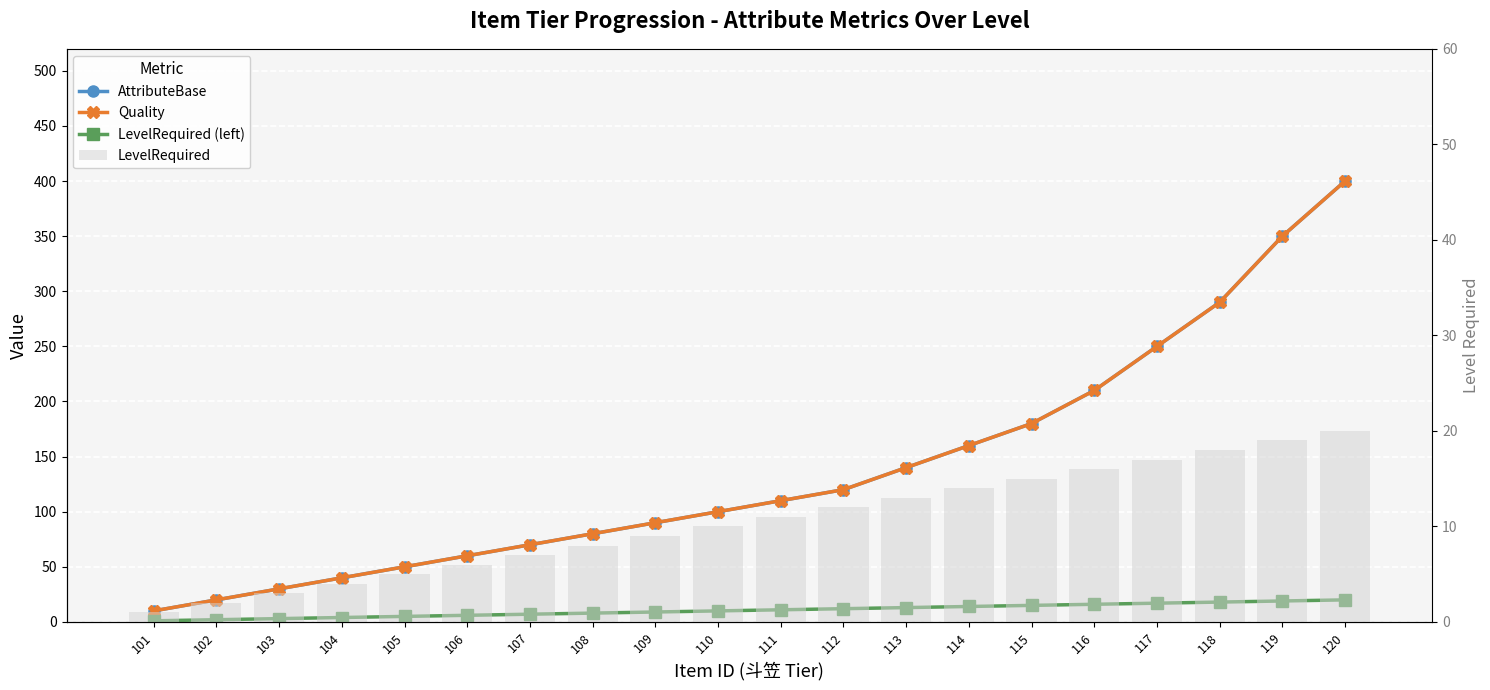

Does the chart contain any negative values?

No